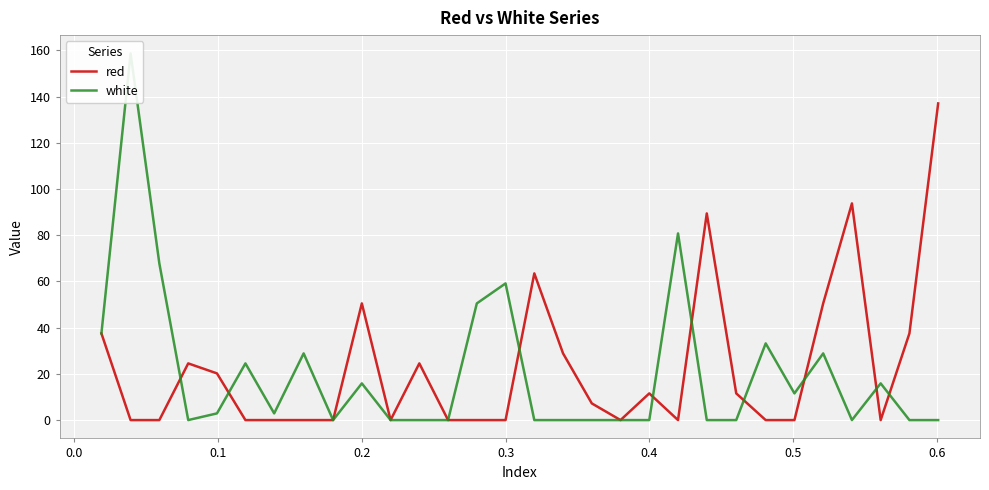

In white, how many points are lower than both neighbors (excluding endpoints)?

5